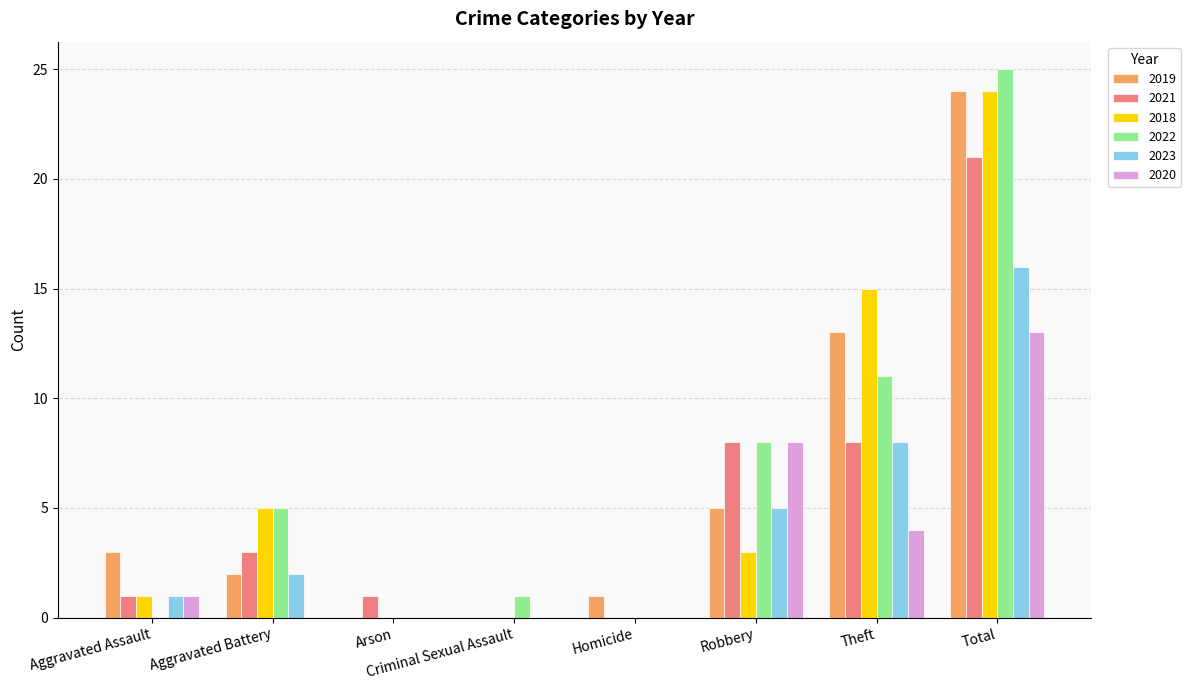

Reading left to right, extract all data points from this chart.

2019: Aggravated Assault=3	Aggravated Battery=2	Arson=0	Criminal Sexual Assault=0	Homicide=1	Robbery=5	Theft=13	Total=24
2021: Aggravated Assault=1	Aggravated Battery=3	Arson=1	Criminal Sexual Assault=0	Homicide=0	Robbery=8	Theft=8	Total=21
2018: Aggravated Assault=1	Aggravated Battery=5	Arson=0	Criminal Sexual Assault=0	Homicide=0	Robbery=3	Theft=15	Total=24
2022: Aggravated Assault=0	Aggravated Battery=5	Arson=0	Criminal Sexual Assault=1	Homicide=0	Robbery=8	Theft=11	Total=25
2023: Aggravated Assault=1	Aggravated Battery=2	Arson=0	Criminal Sexual Assault=0	Homicide=0	Robbery=5	Theft=8	Total=16
2020: Aggravated Assault=1	Aggravated Battery=0	Arson=0	Criminal Sexual Assault=0	Homicide=0	Robbery=8	Theft=4	Total=13